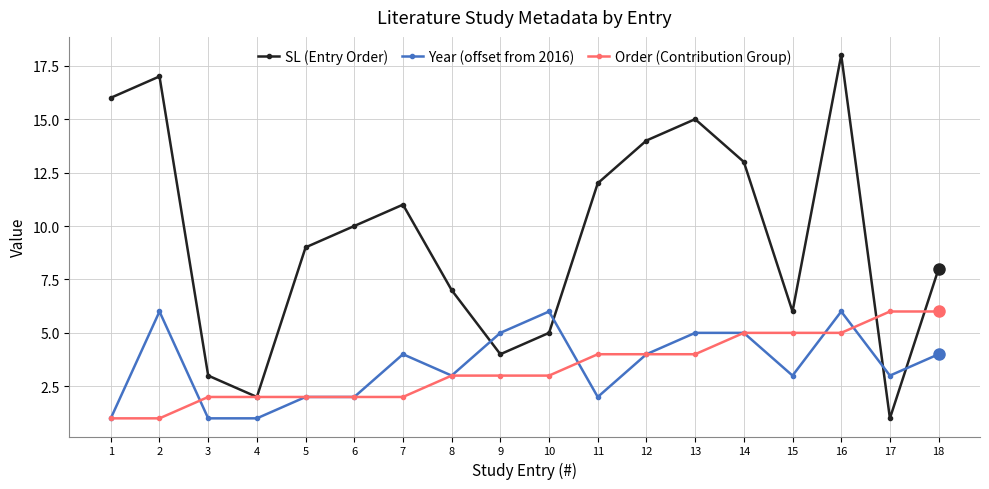

Is the value of Order (Contribution Group) at 17 greater than the value of SL (Entry Order) at 3?

Yes